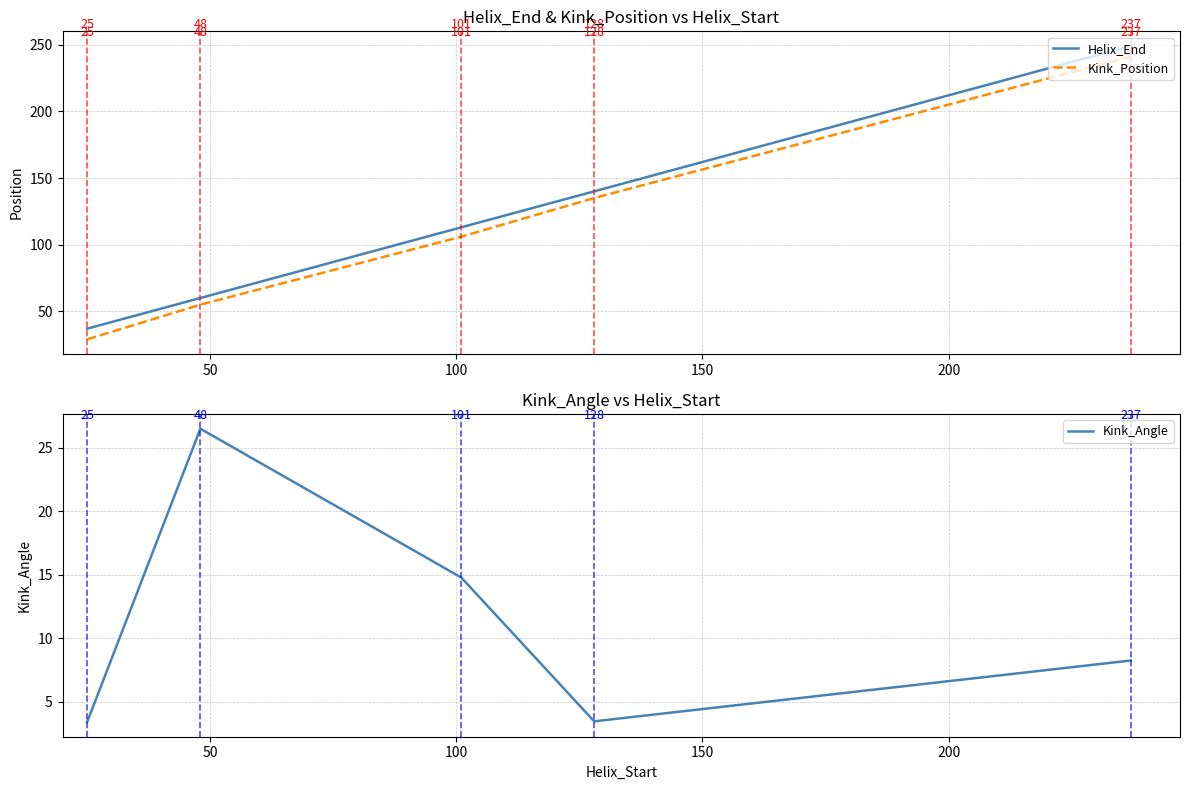

What is the average value of the Helix_End series?

120